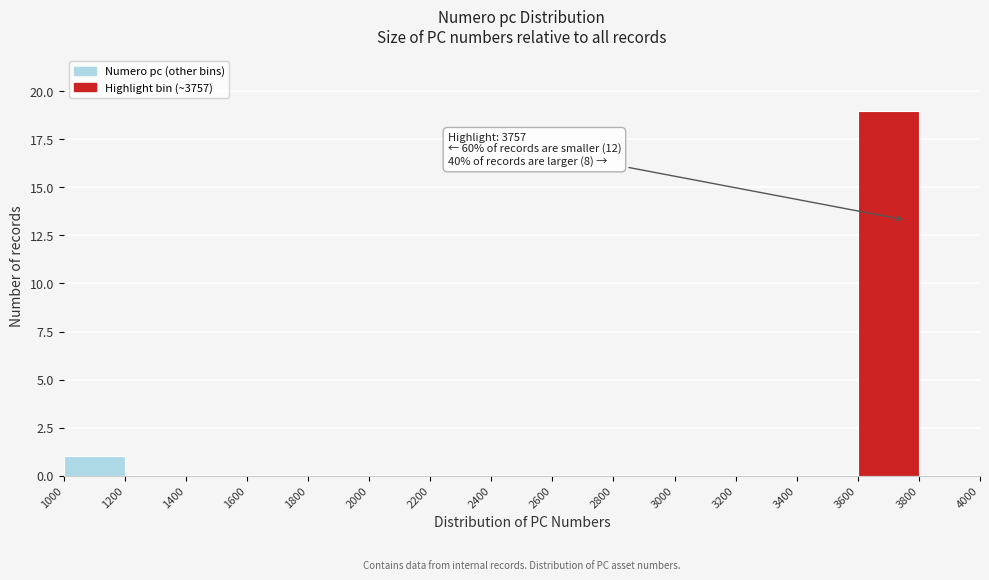

Which range on the x-axis has the tallest bar?

3600 to 3800